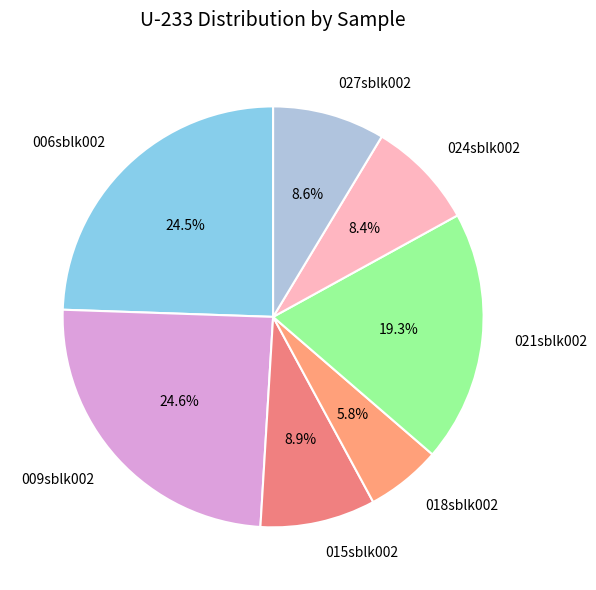

Combined, do 009sblk002 and 027sblk002 account for over 50%?

No